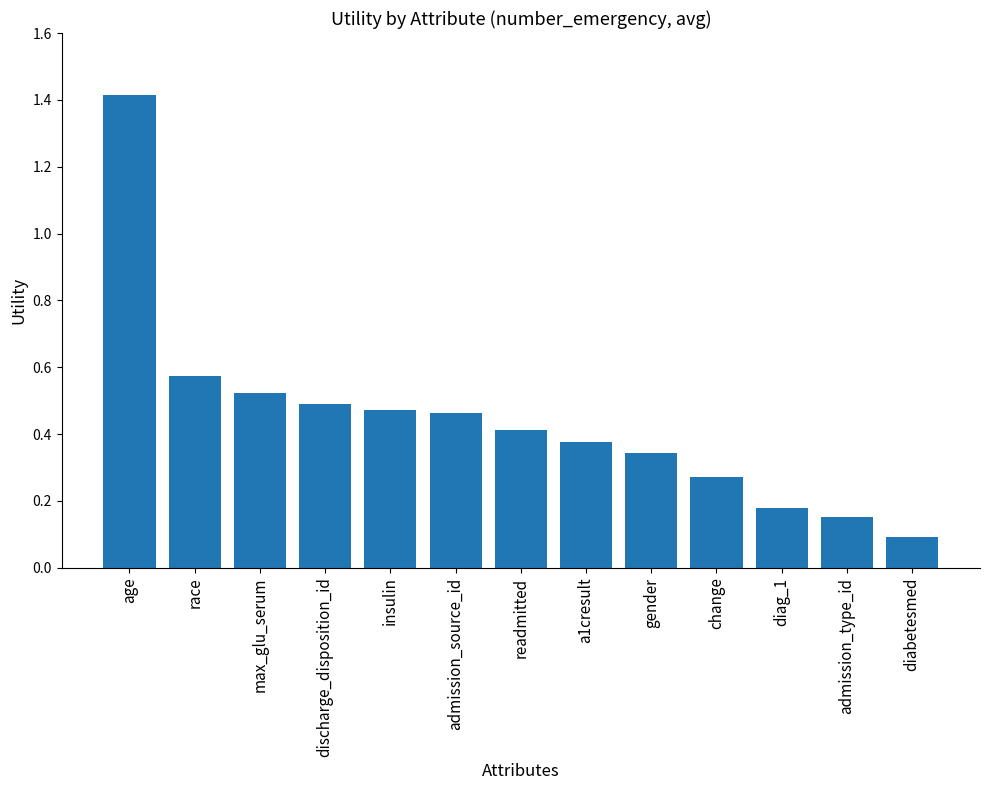

Is it true that the value at a1cresult is 0.2?

False